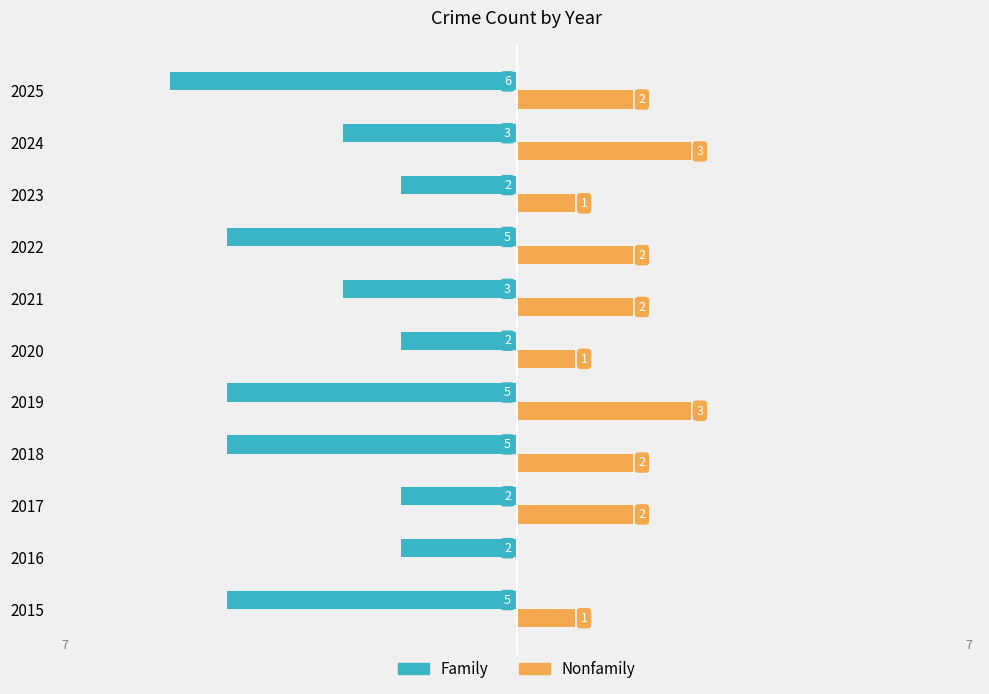

Between 2016 and 2024, which series saw the biggest shift?

Nonfamily